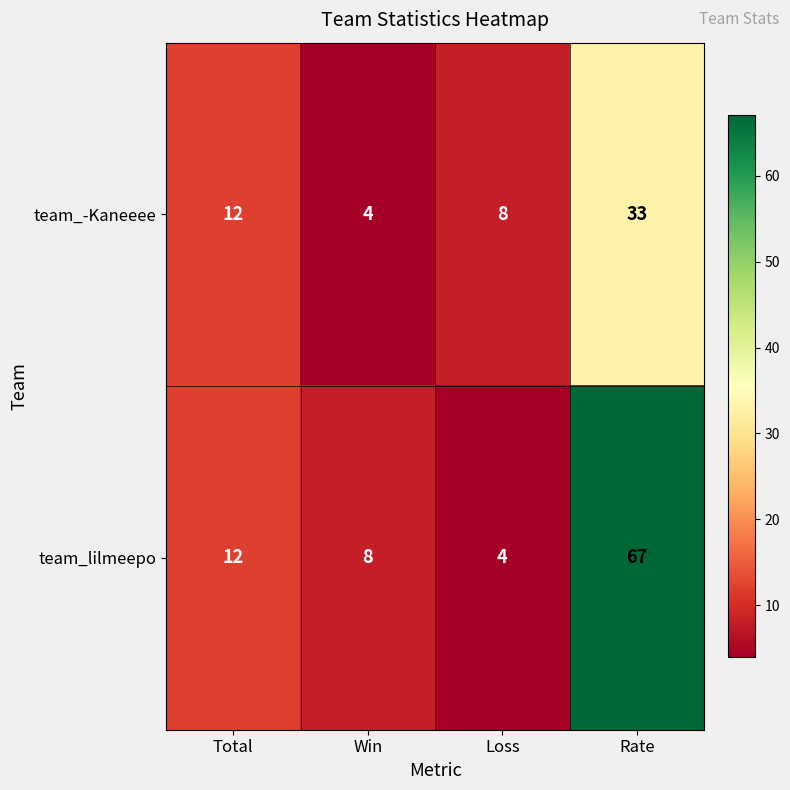

The team_lilmeepo series shows 8 at Win. True or false?

True